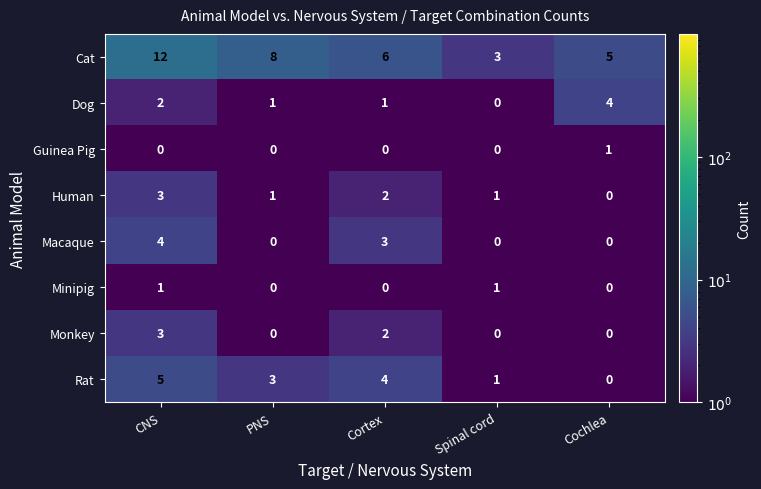

Which series has the largest total across all categories?

Cat